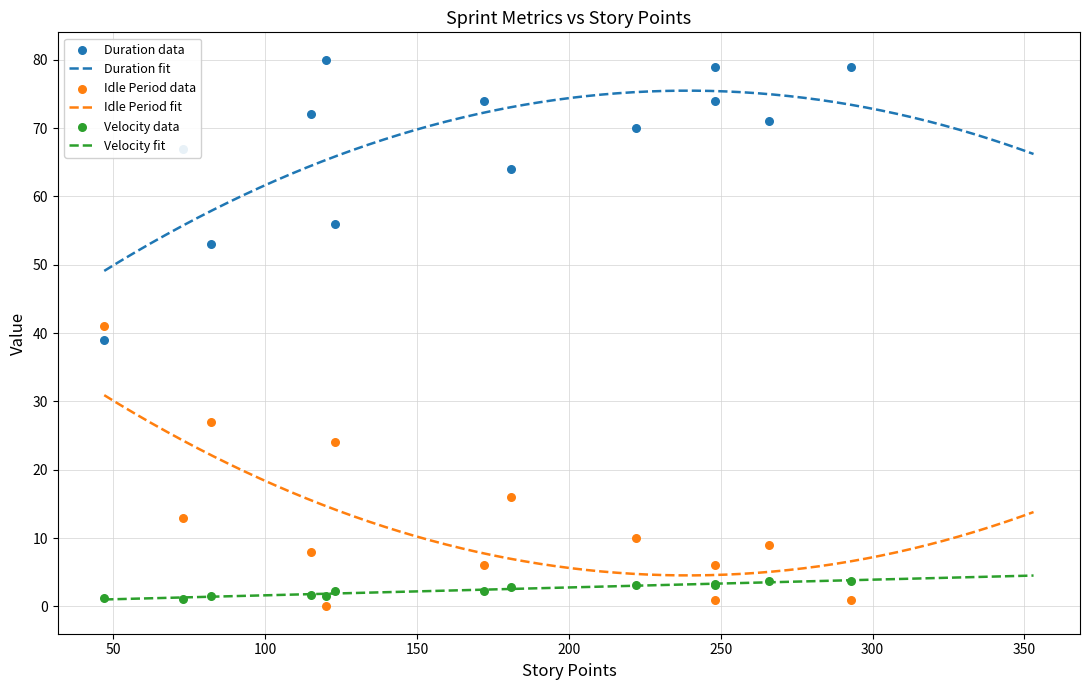

Which series has the widest spread of Y values?

duration